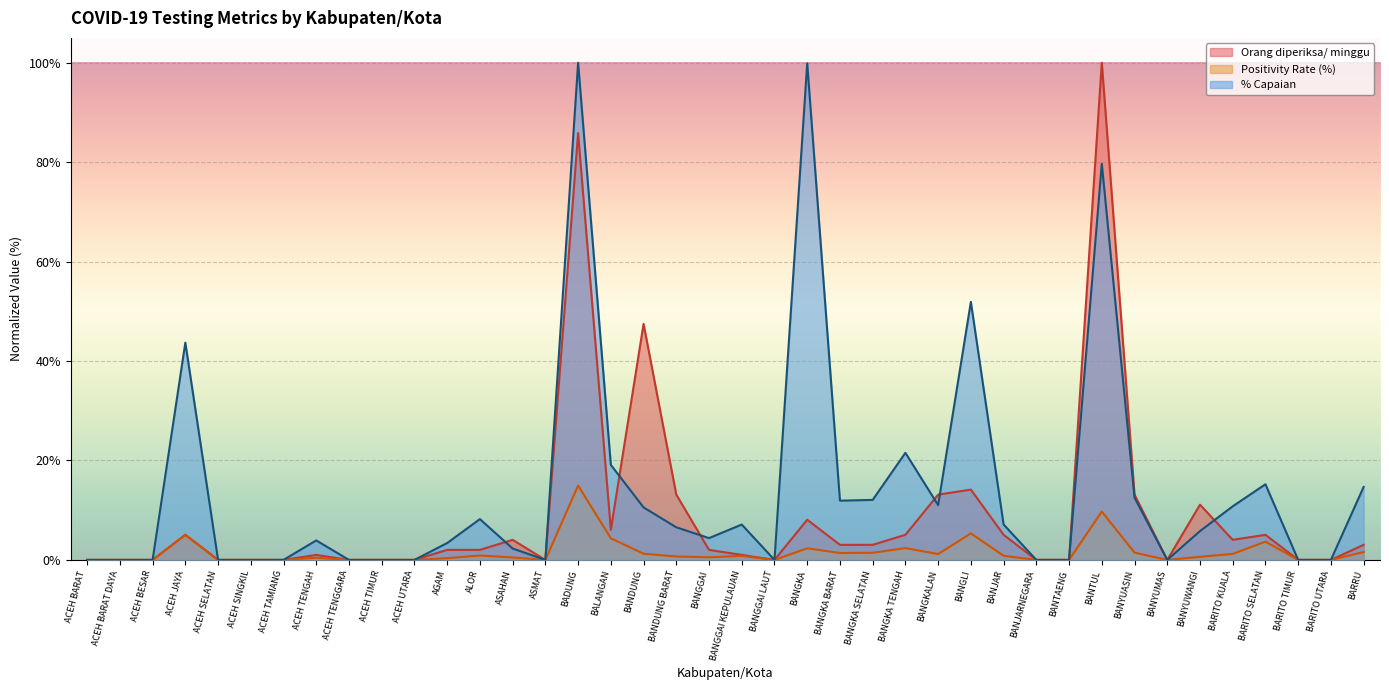

How many lines are shown in the chart?

3